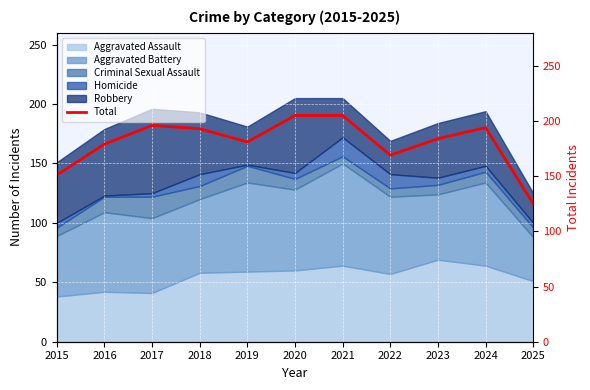

Reading left to right, what are all the values shown in this chart?

2015=151	2016=179	2017=196	2018=193	2019=181	2020=205	2021=205	2022=169	2023=184	2024=194	2025=125